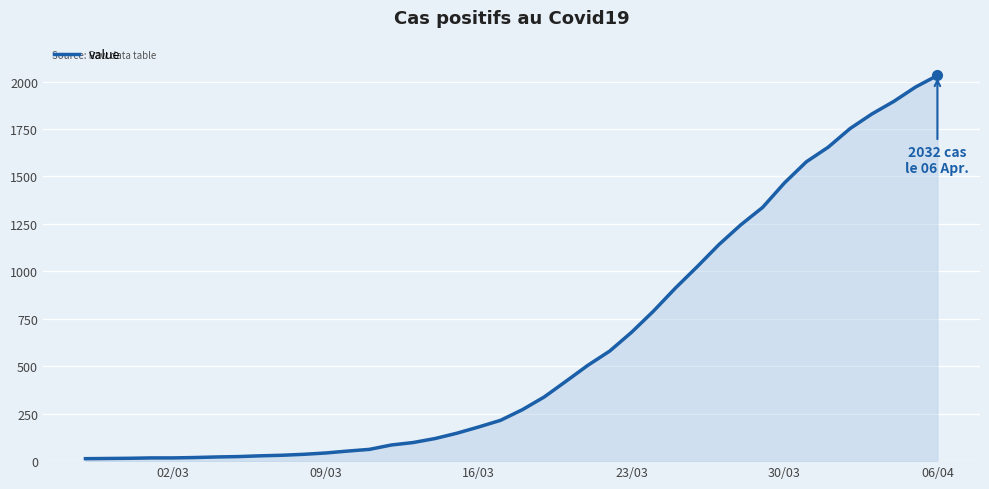

How many values are below 271?

20